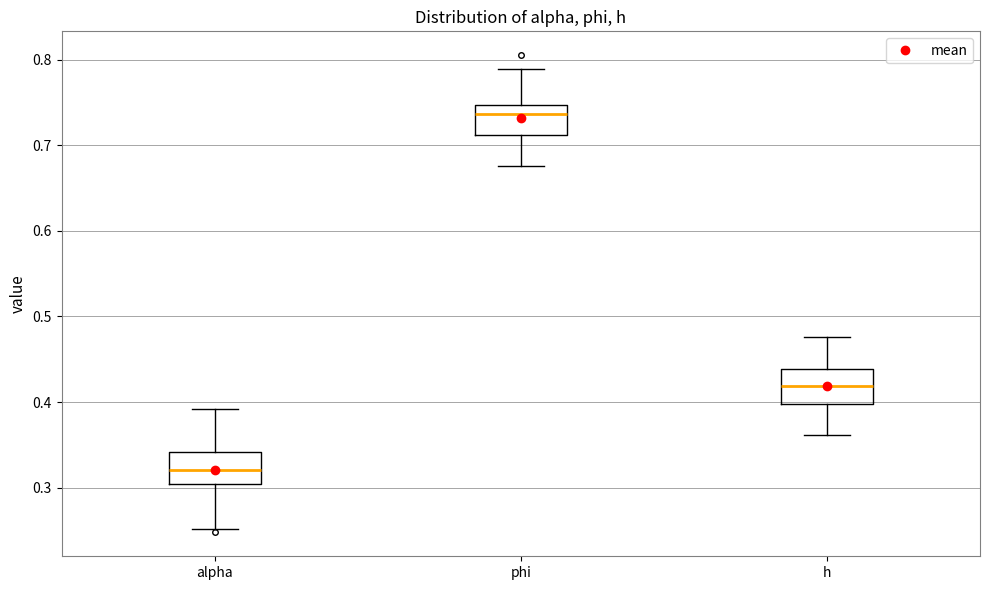

Reading left to right, read every box against the y-axis: the position of its median line, the range the box covers, and the ends of its whiskers. The values are not printed on the chart, so give them approximately, as read against the axis.

alpha: median 0.32, box 0.30 to 0.34, whiskers 0.25 to 0.39
phi: median 0.74, box 0.71 to 0.75, whiskers 0.68 to 0.79
h: median 0.42, box 0.40 to 0.44, whiskers 0.36 to 0.48